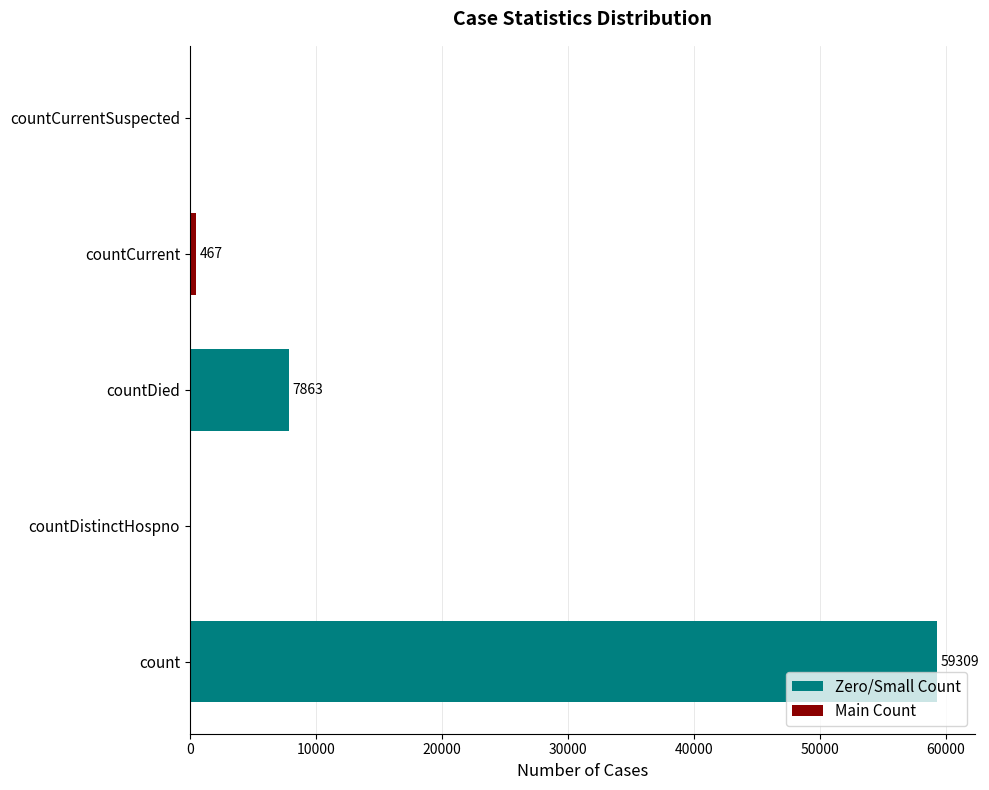

What is the sum of all values?

67639